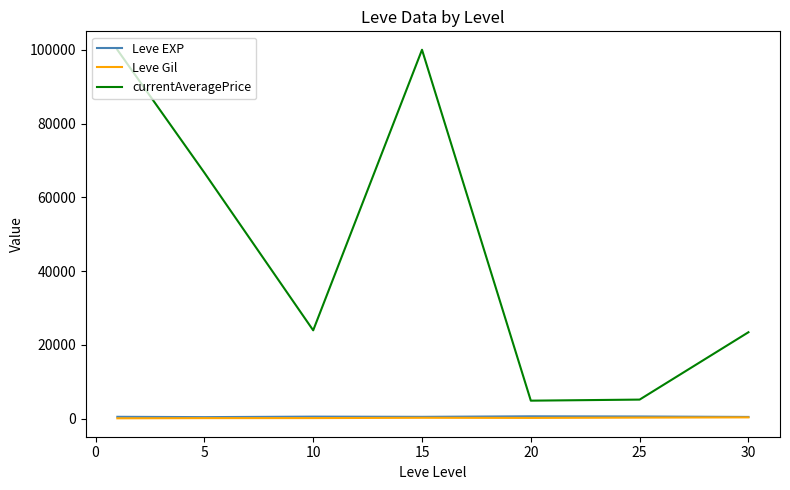

How many lines are shown in the chart?

3